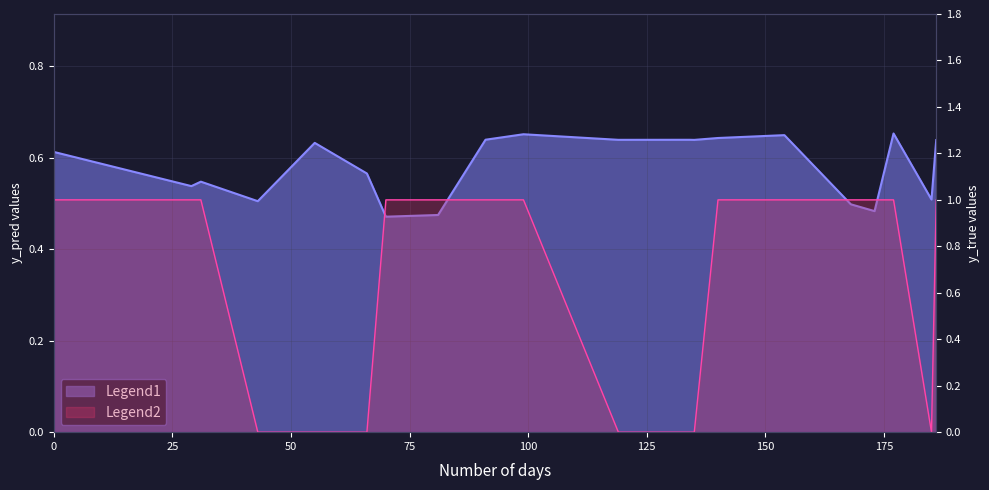

True or false: y_pred and y_true cross at least once.

True